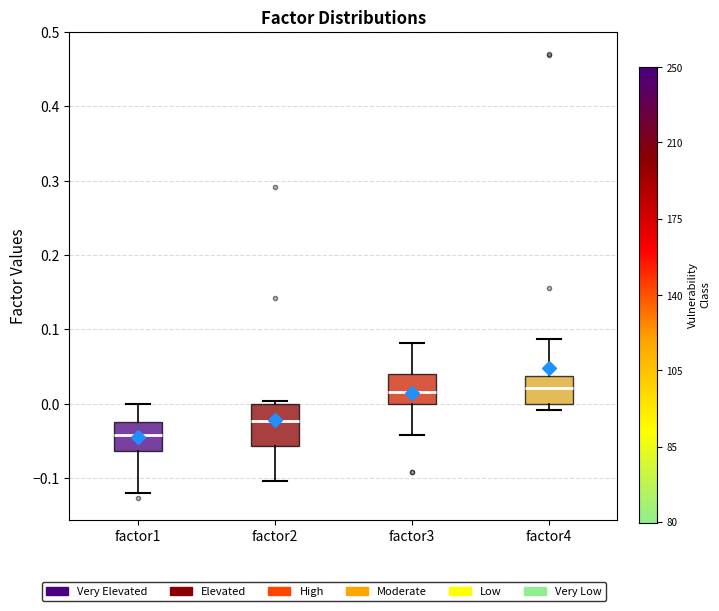

Comparing the boxes themselves (not the whiskers), which one is the tallest?

factor2